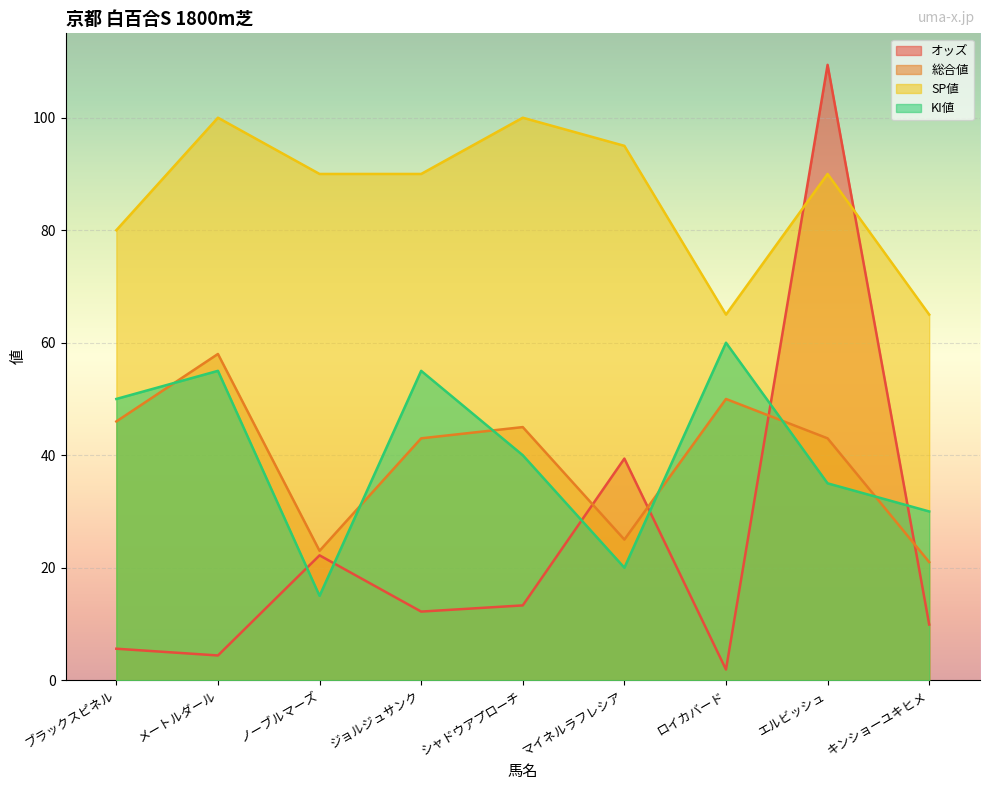

How many lines are shown in the chart?

4